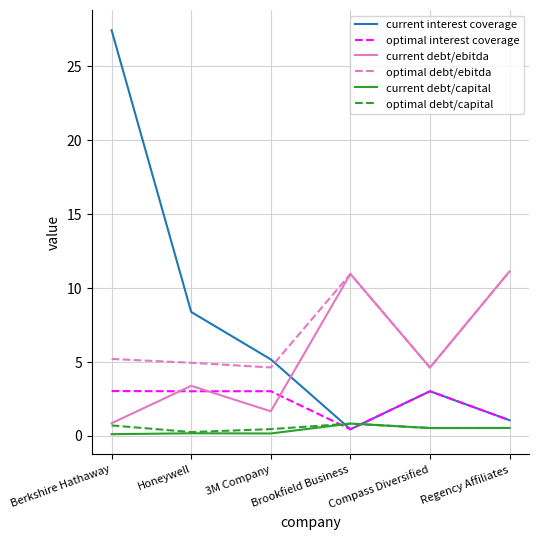

What position from the left is Regency Affiliates?

6